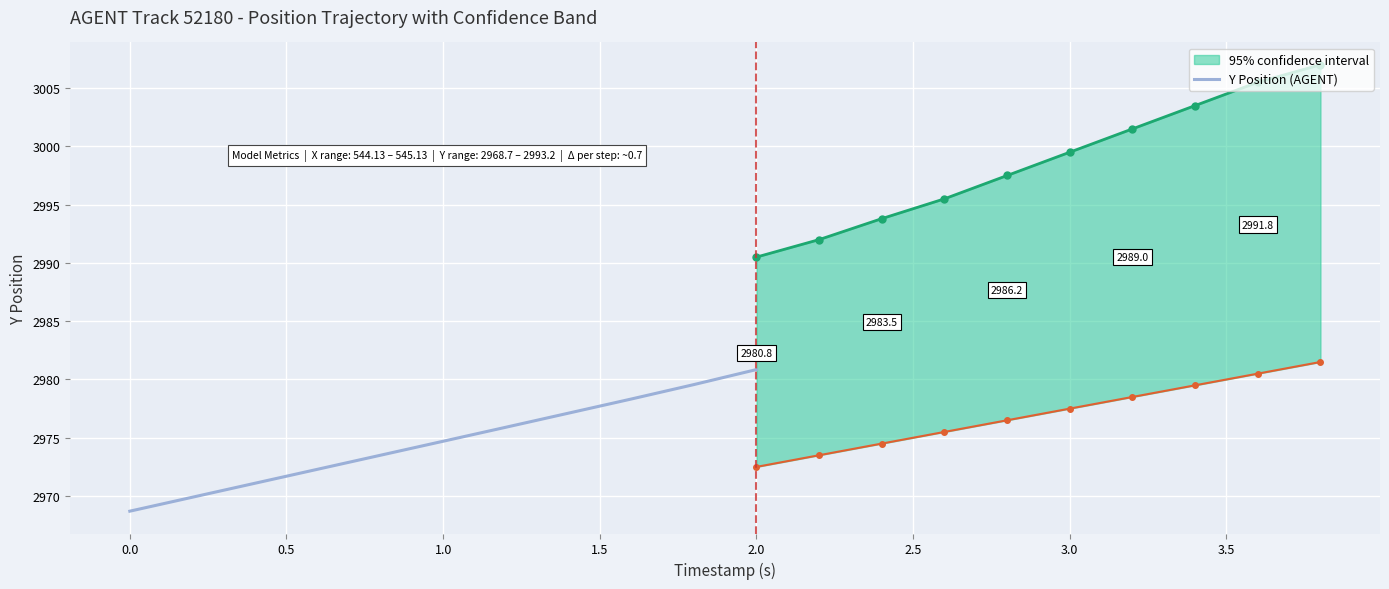

The Y Position (AGENT) series shows 4040.1 at 2.0. True or false?

False